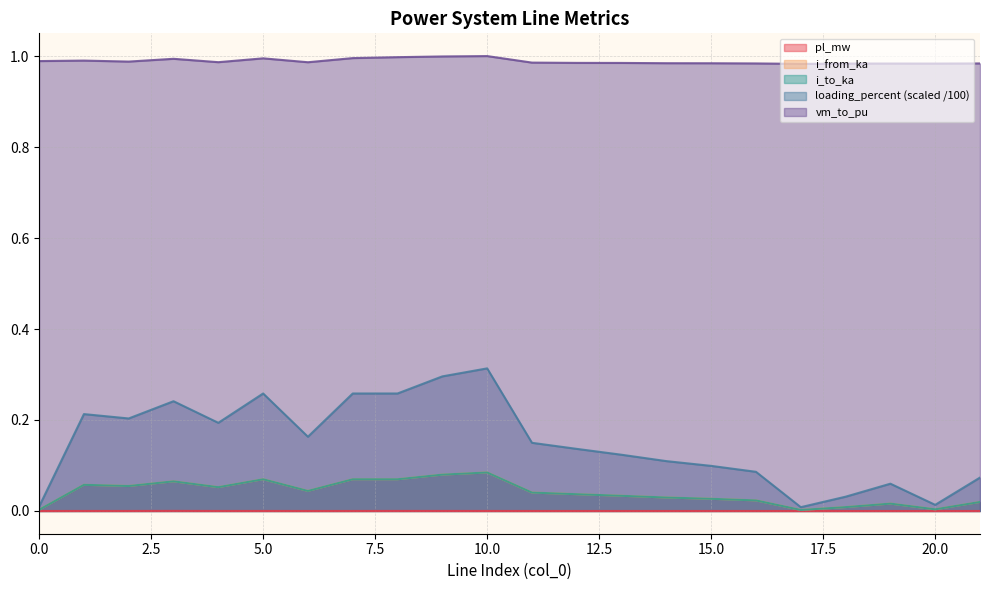

What is the value of the vm_to_pu point at the 7th from the left?

1.0